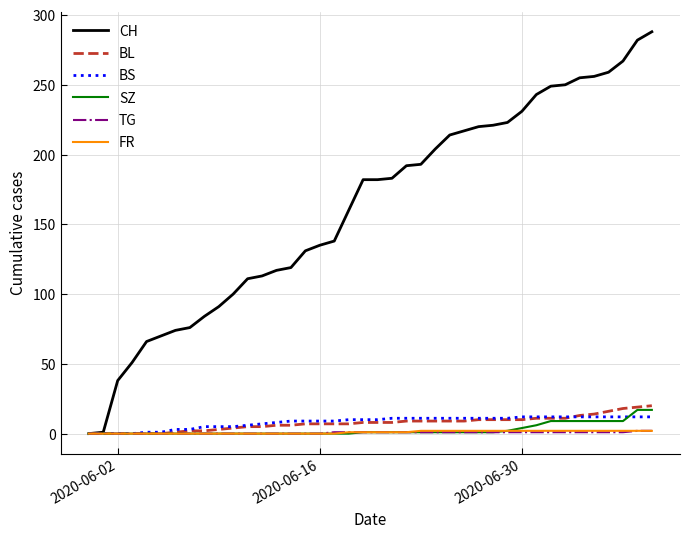

Which series has the largest range (max minus min)?

CH